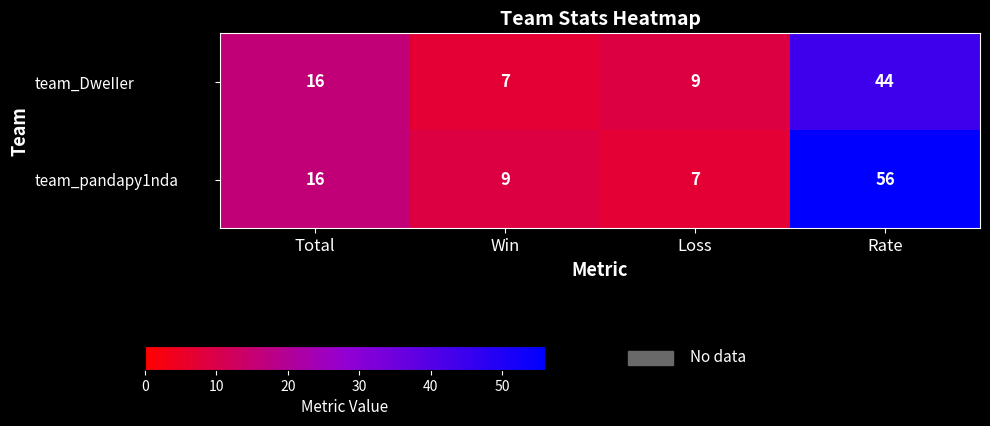

List the series in order of their peak value, highest first.

team_pandapy1nda, team_DweIIer